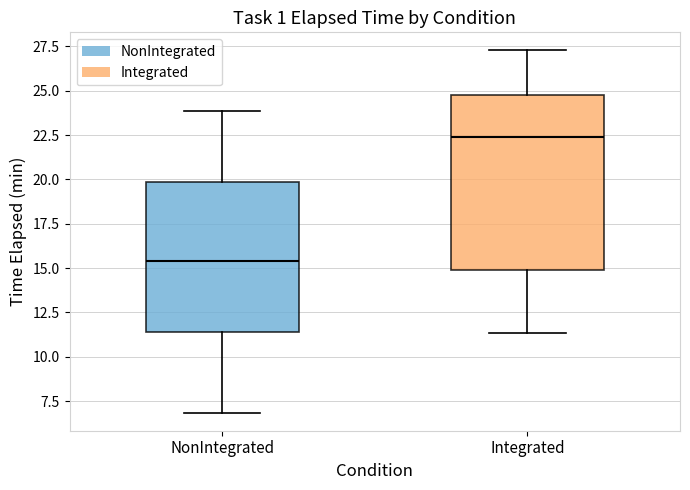

Reading left to right, read every box against the y-axis: the position of its median line, the range the box covers, and the ends of its whiskers. The values are not printed on the chart, so give them approximately, as read against the axis.

NonIntegrated: median 15.5, box 11.5 to 20.0, whiskers 7.0 to 24.0
Integrated: median 22.5, box 15.0 to 25.0, whiskers 11.5 to 27.5